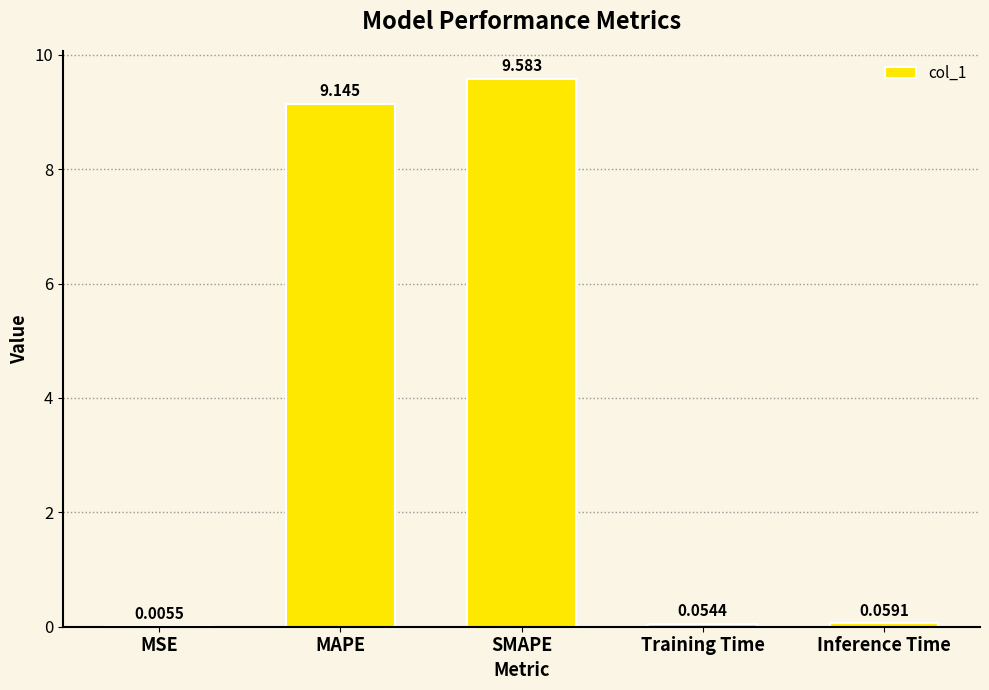

What is the greatest value displayed?

9.6